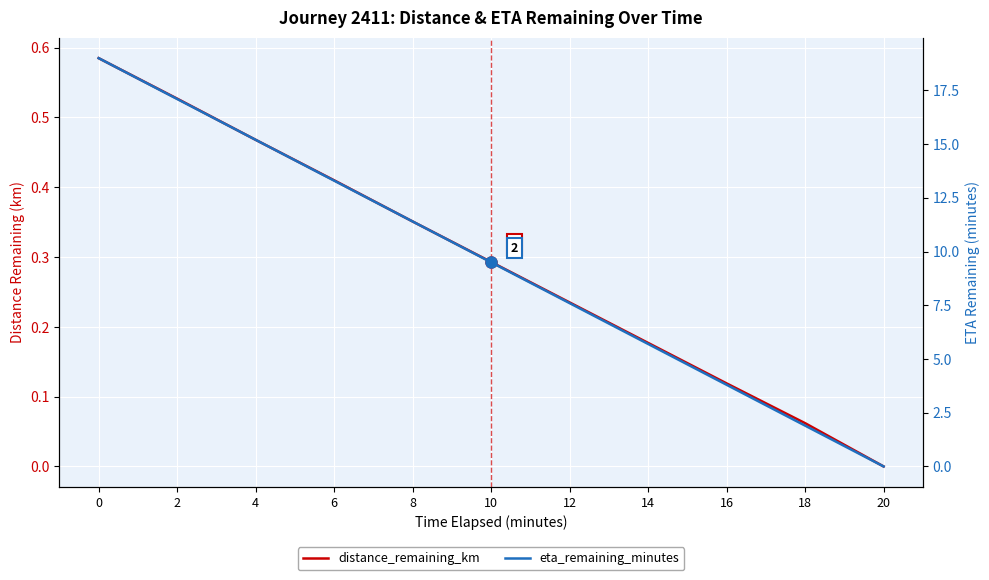

What is the difference between the highest and lowest values at 10?

9.2